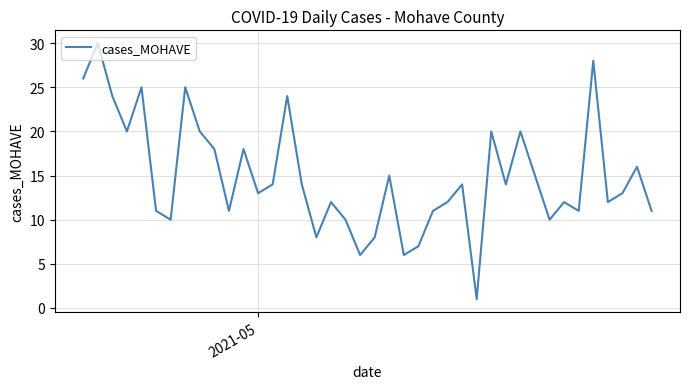

What is the difference between the maximum and minimum values?

29